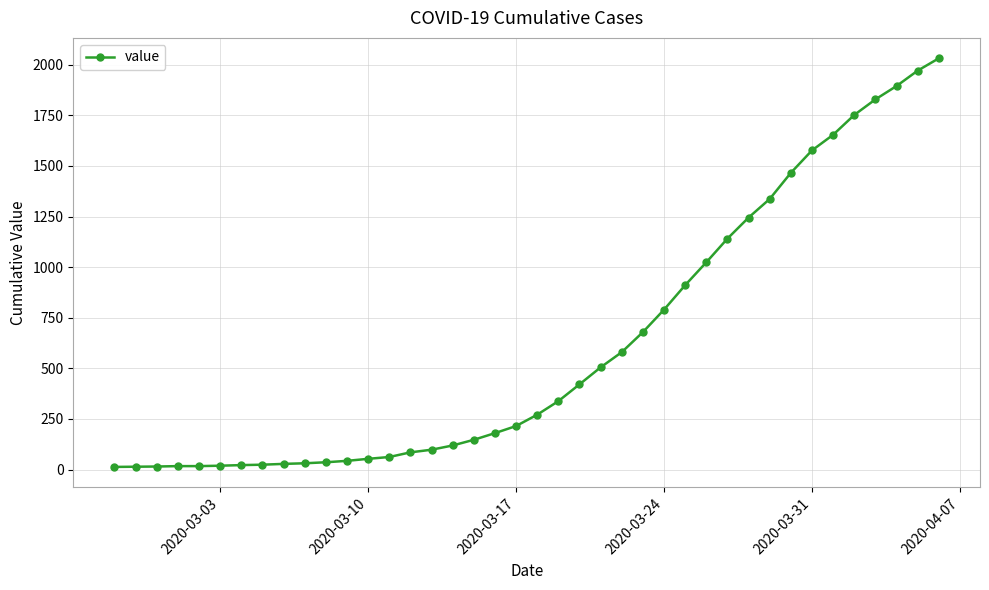

What is the difference between the maximum and minimum values?

2019